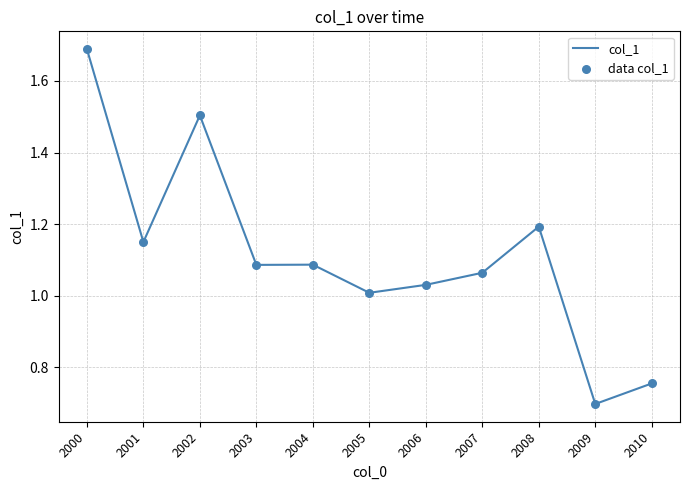

Approximately how many times larger is the value at 2010 compared to 2006?

0.7